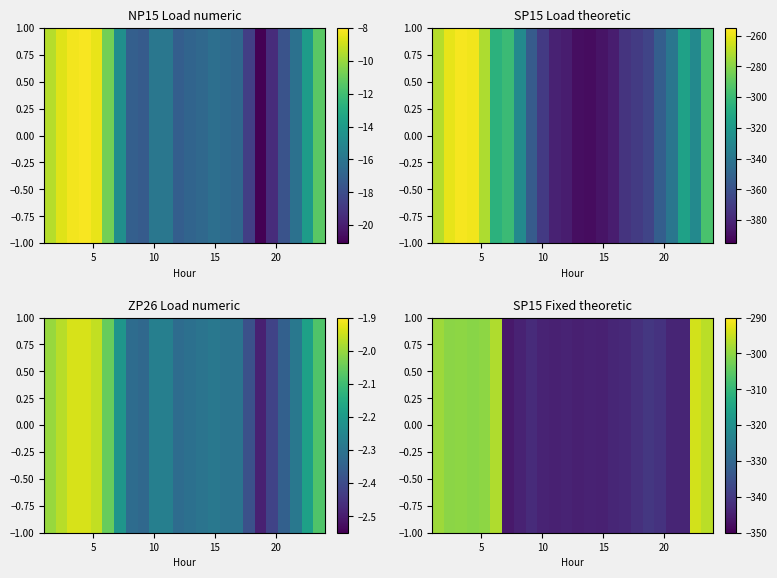

What is the smallest value displayed?

-345.8